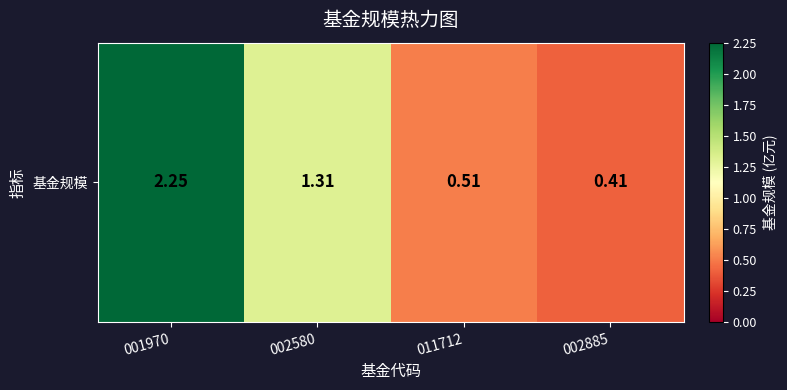

What is the maximum value shown in the chart?

2.2